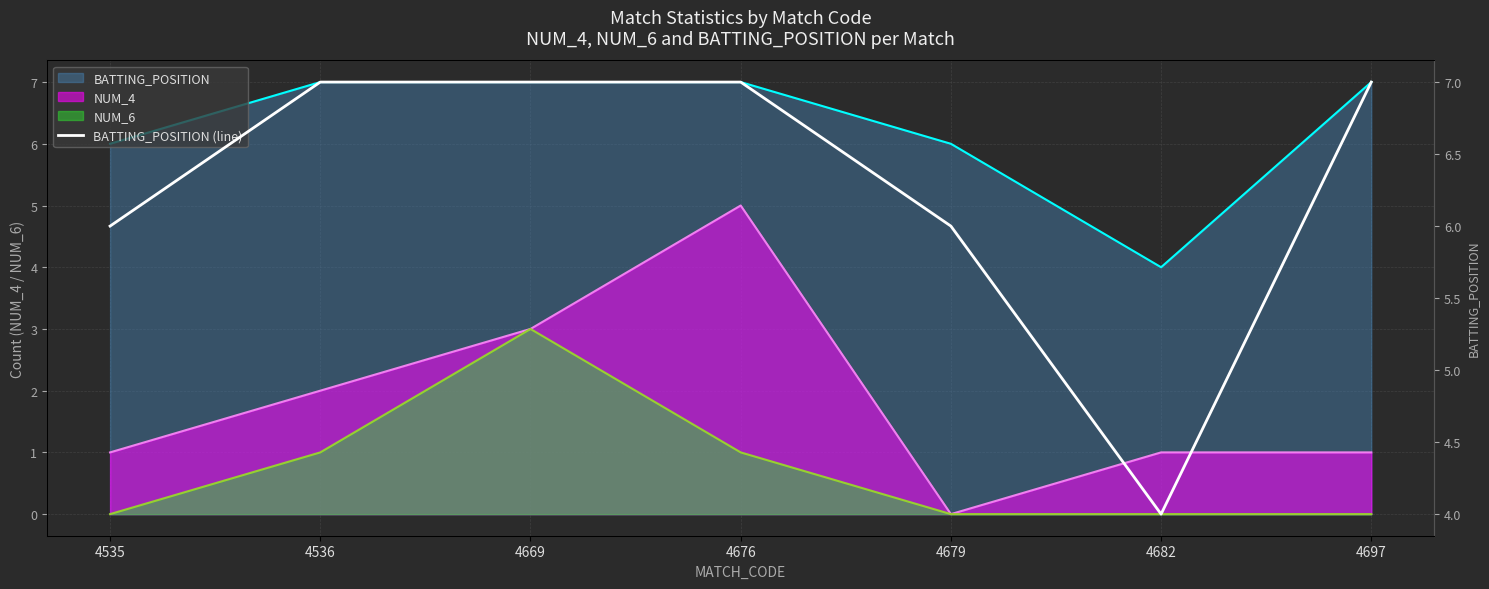

What is the value of the 3rd point from the left?

7